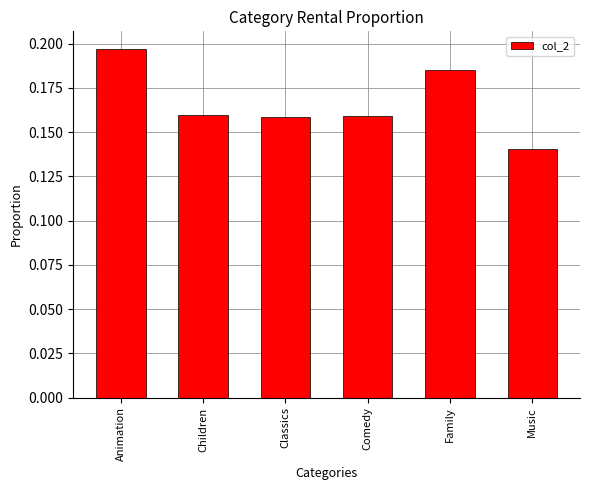

The chart shows a value of 0.1 at Animation. True or false?

False